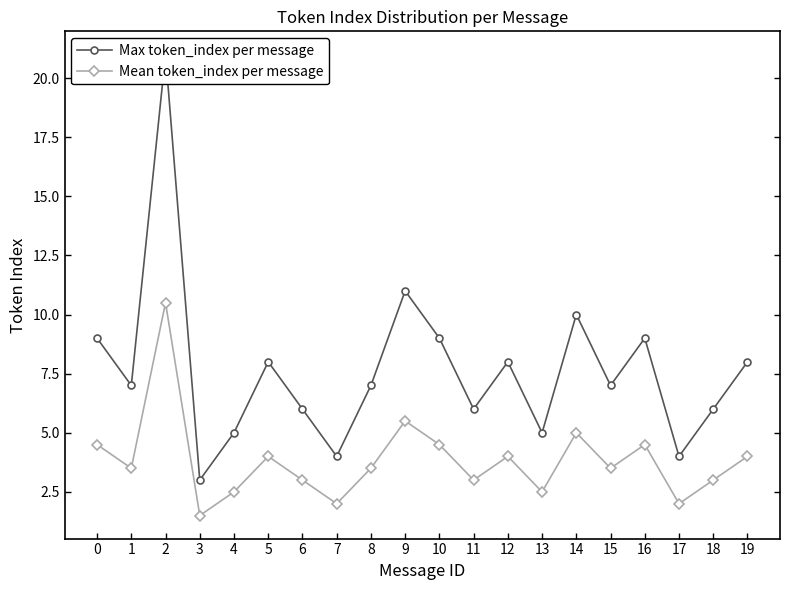

What is the difference between the maximum and second lowest values in the Max token_index per message series?

17.0